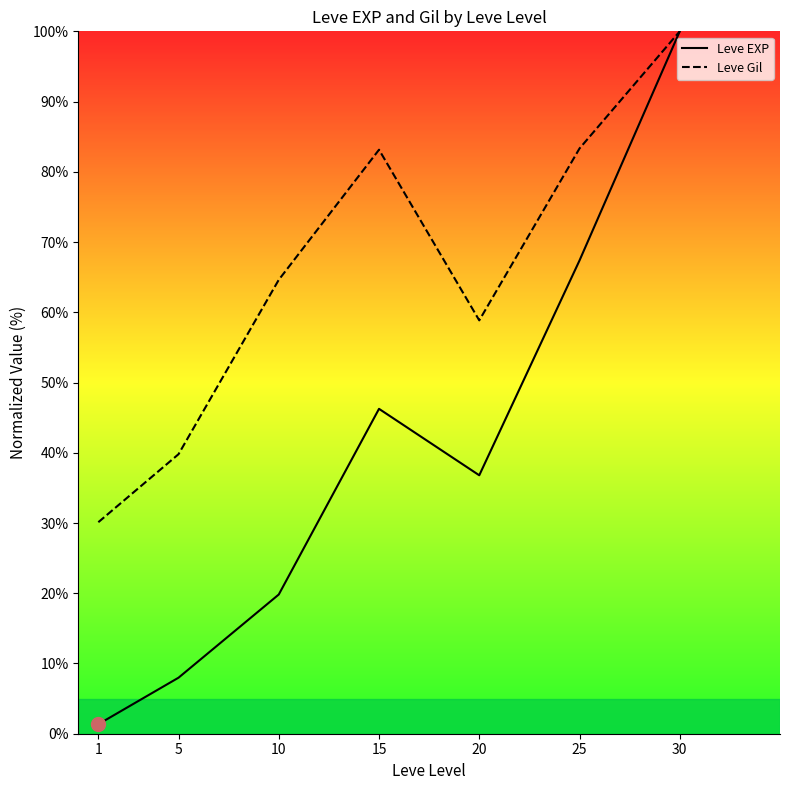

What is the difference between the Leve Gil values at 25 and 30?

16.7